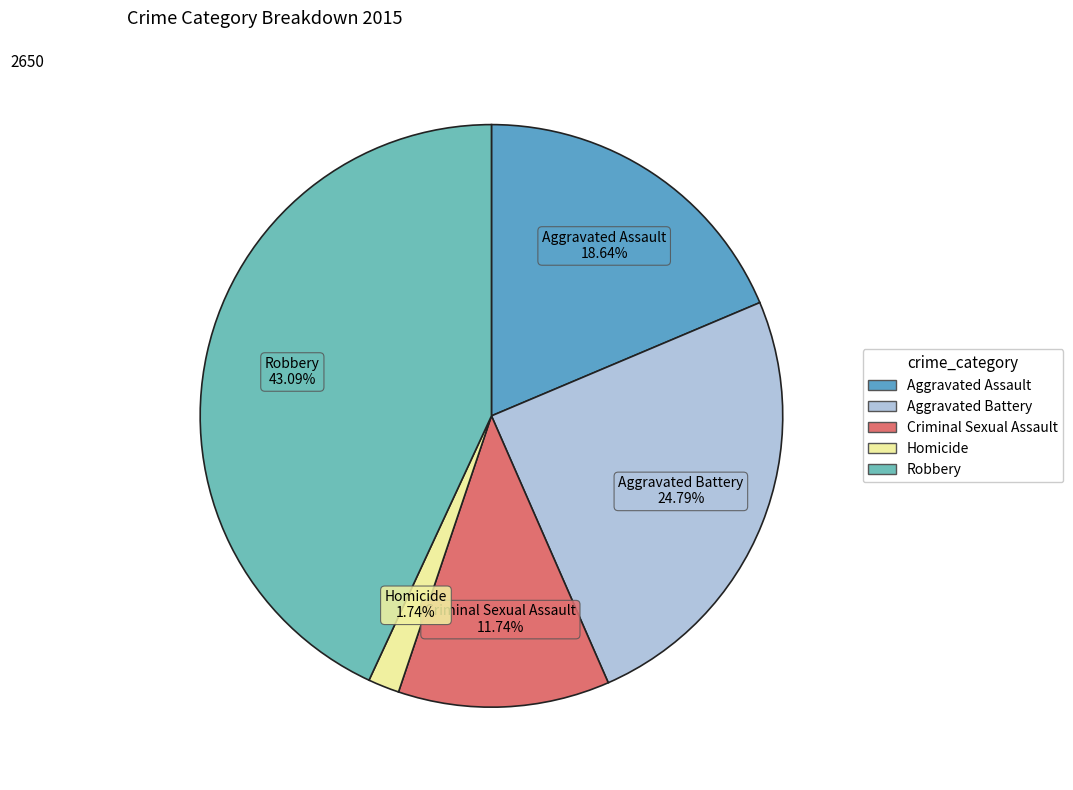

How many slices are in this pie chart?

5